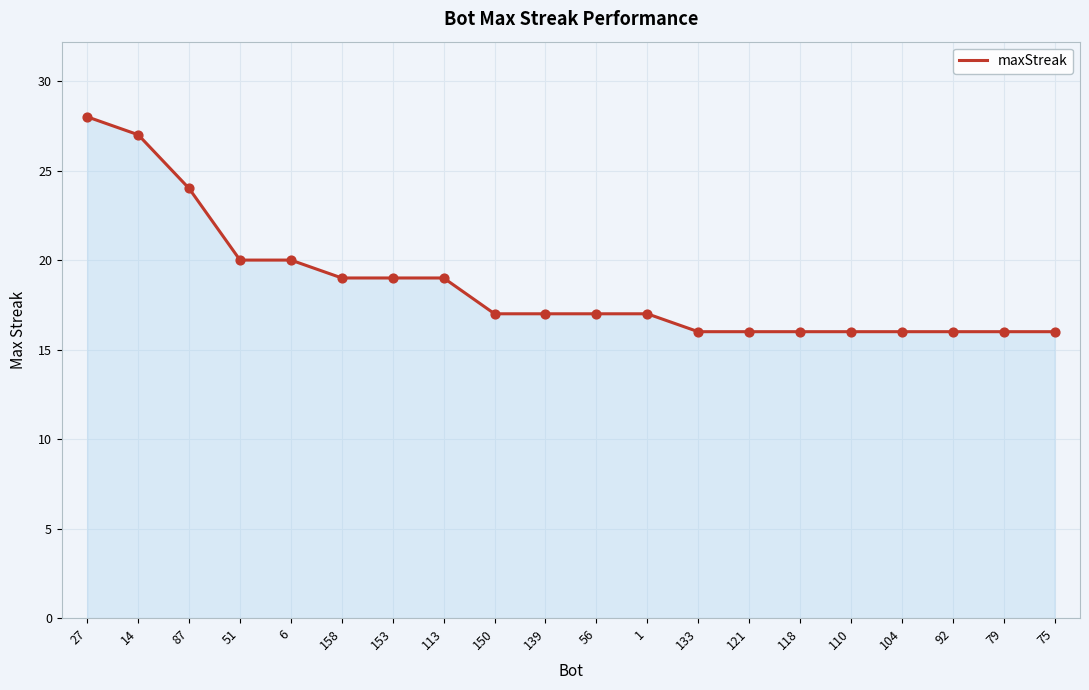

Approximately how many times larger is the value at 14 compared to 153?

1.4